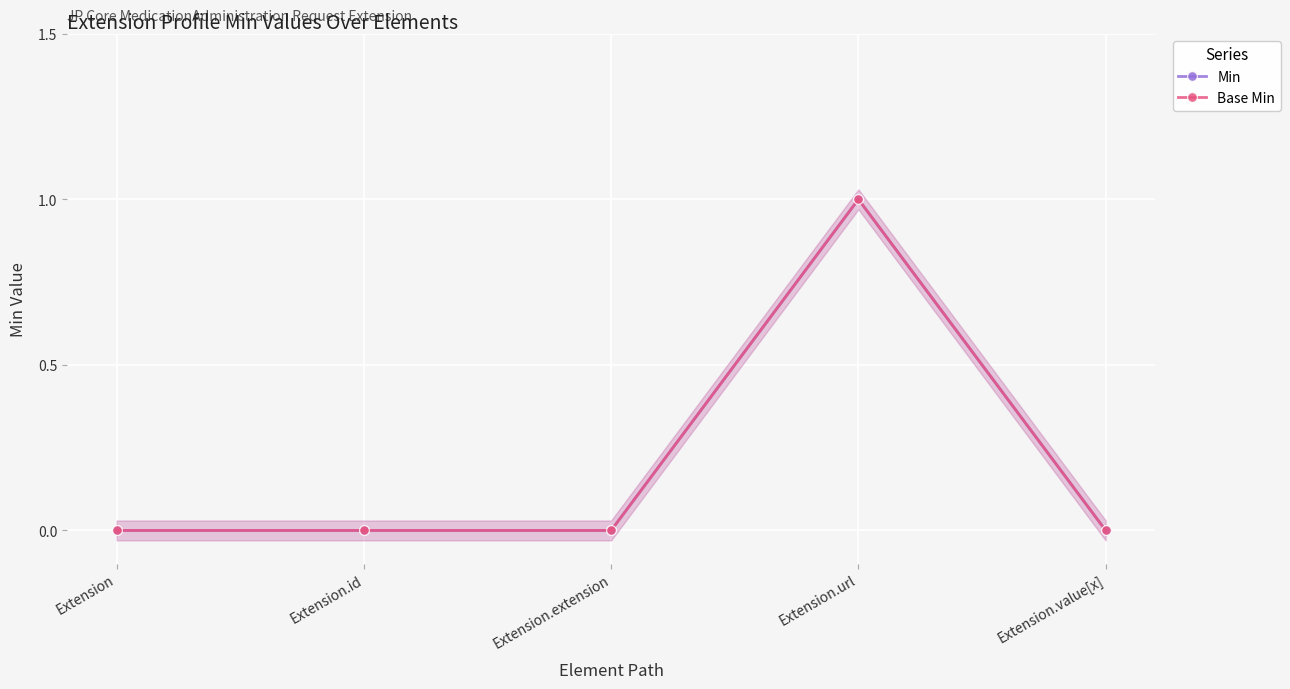

True or false: Base Min and Min intersect in this chart.

False